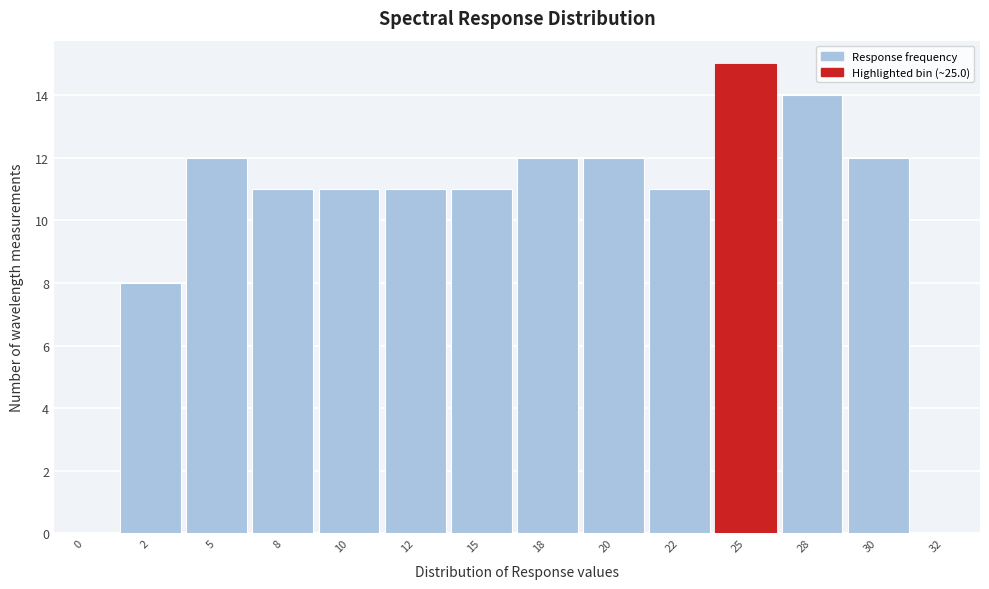

Reading right to left, extract all data points from this chart.

32=0	30=12	28=14	25=15	22=11	20=12	18=12	15=11	12=11	10=11	8=11	5=12	2=8	0=0